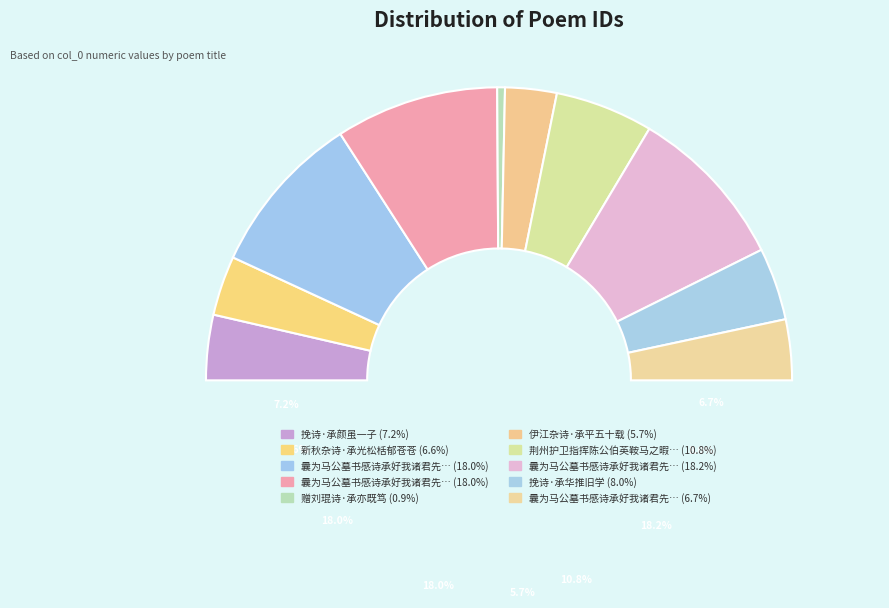

To the nearest percent, what portion does 伊江杂诗·承平五十载 represent?

6%